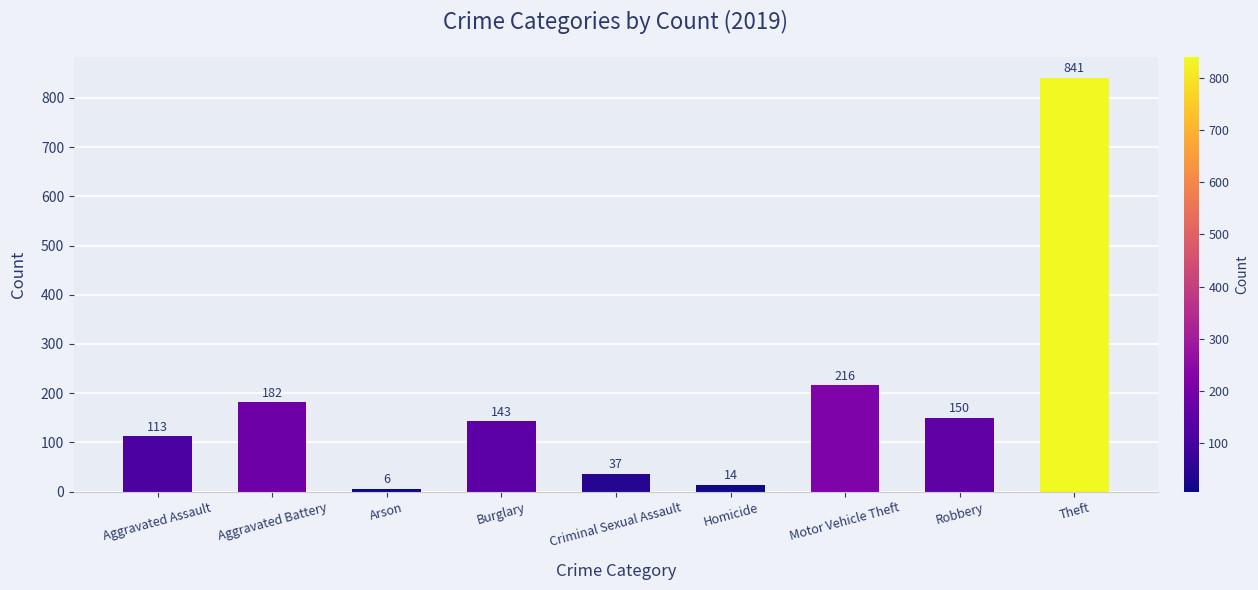

List the labels in order of value, smallest first.

Arson, Homicide, Criminal Sexual Assault, Aggravated Assault, Burglary, Robbery, Aggravated Battery, Motor Vehicle Theft, Theft